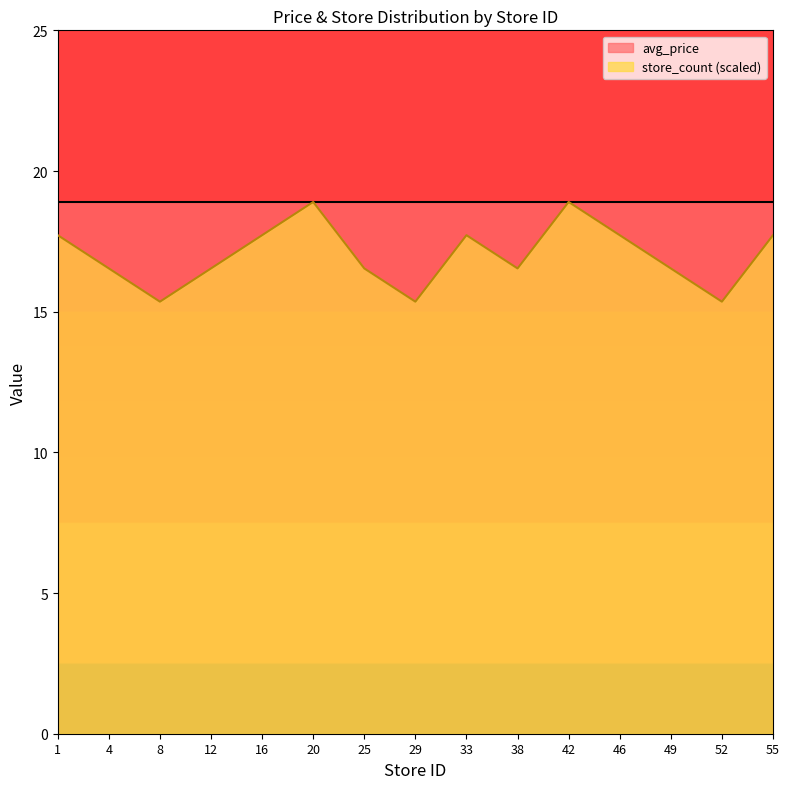

What is the change in value from 29 to 42?

+3.5